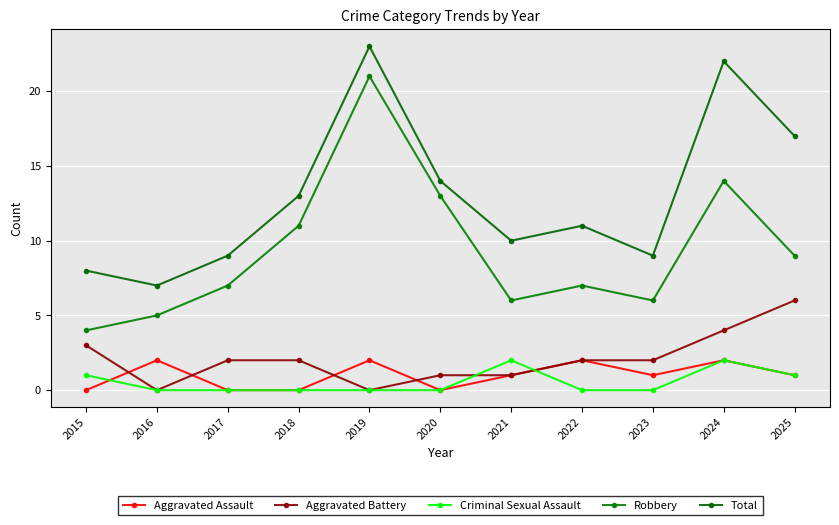

Reading right to left, what are all the values shown in this chart?

Aggravated Assault: 2025=1	2024=2	2023=1	2022=2	2021=1	2020=0	2019=2	2018=0	2017=0	2016=2	2015=0
Aggravated Battery: 2025=6	2024=4	2023=2	2022=2	2021=1	2020=1	2019=0	2018=2	2017=2	2016=0	2015=3
Criminal Sexual Assault: 2025=1	2024=2	2023=0	2022=0	2021=2	2020=0	2019=0	2018=0	2017=0	2016=0	2015=1
Robbery: 2025=9	2024=14	2023=6	2022=7	2021=6	2020=13	2019=21	2018=11	2017=7	2016=5	2015=4
Total: 2025=17	2024=22	2023=9	2022=11	2021=10	2020=14	2019=23	2018=13	2017=9	2016=7	2015=8